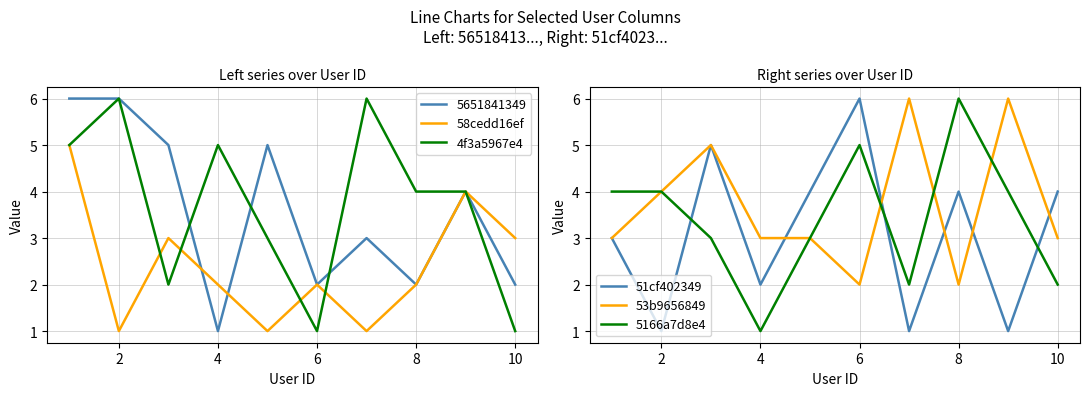

What is the maximum value for 51cf402349?

6